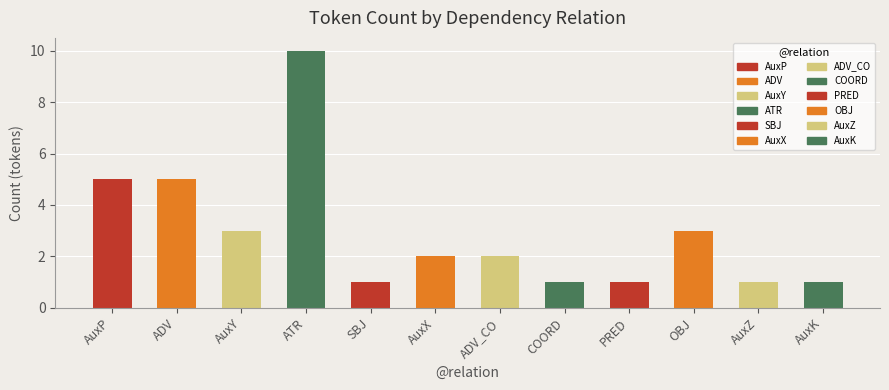

What position from the left is AuxY?

3